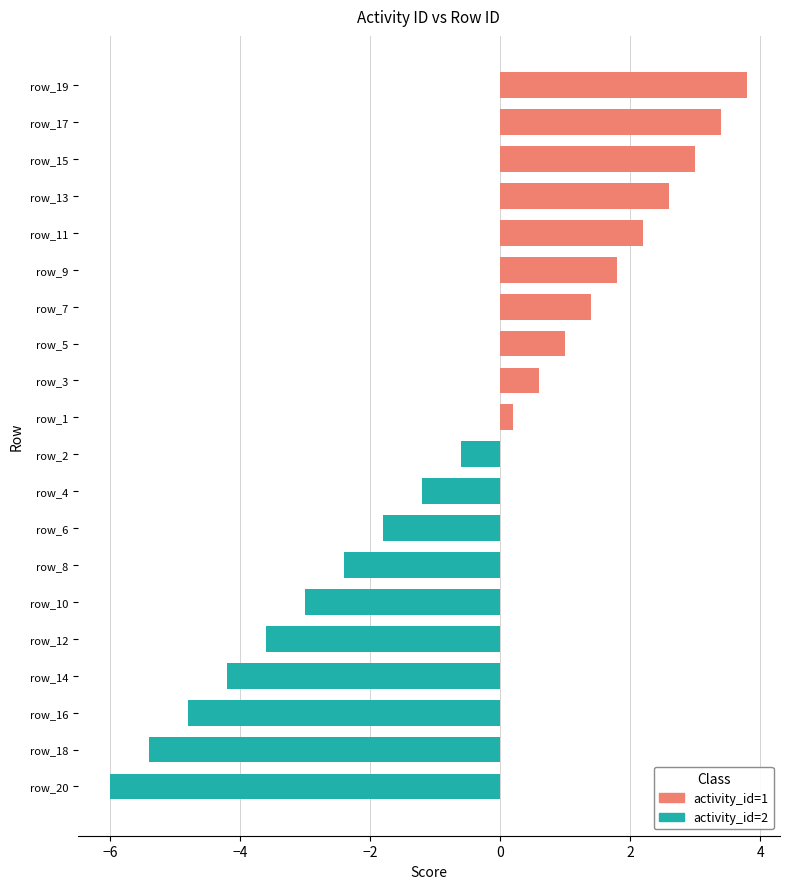

What is the value of the 19th bar from the left?

3.4